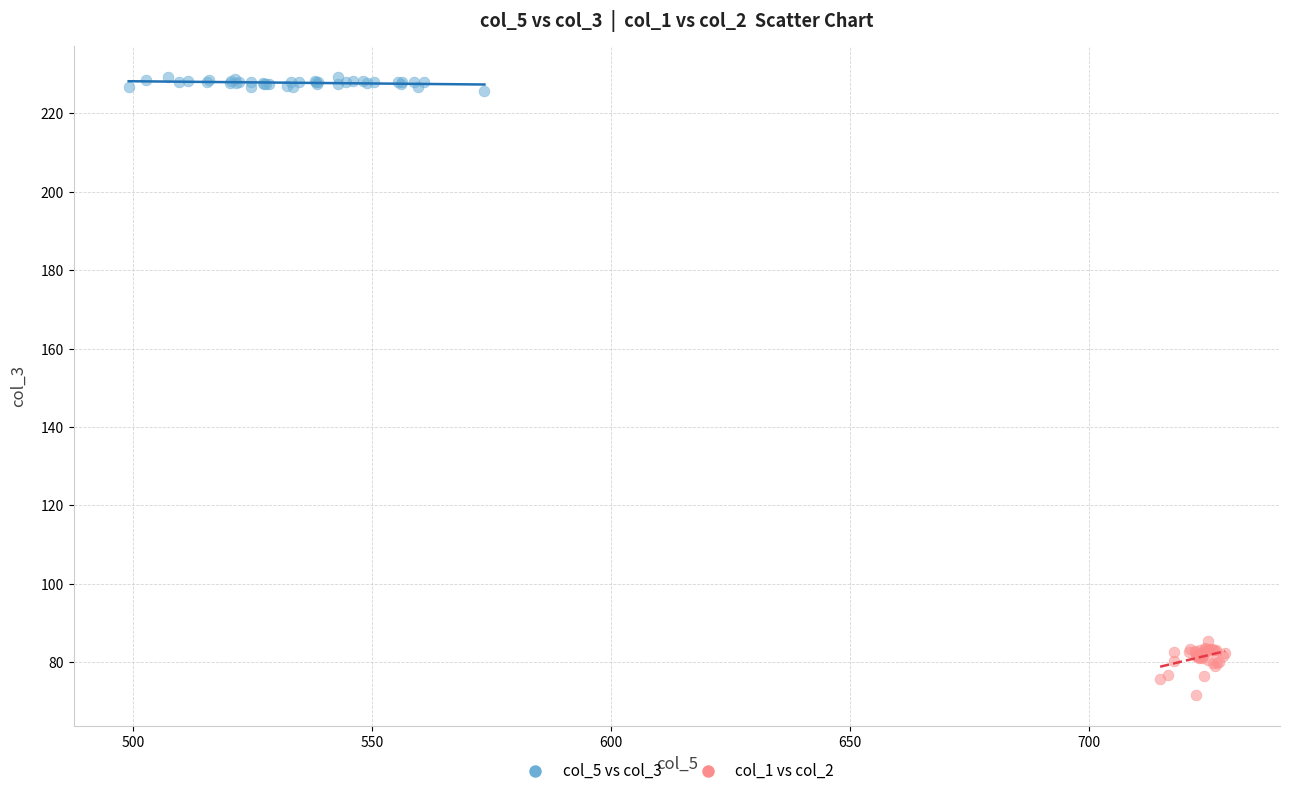

Which series reaches the maximum Y coordinate?

col_5 vs col_3